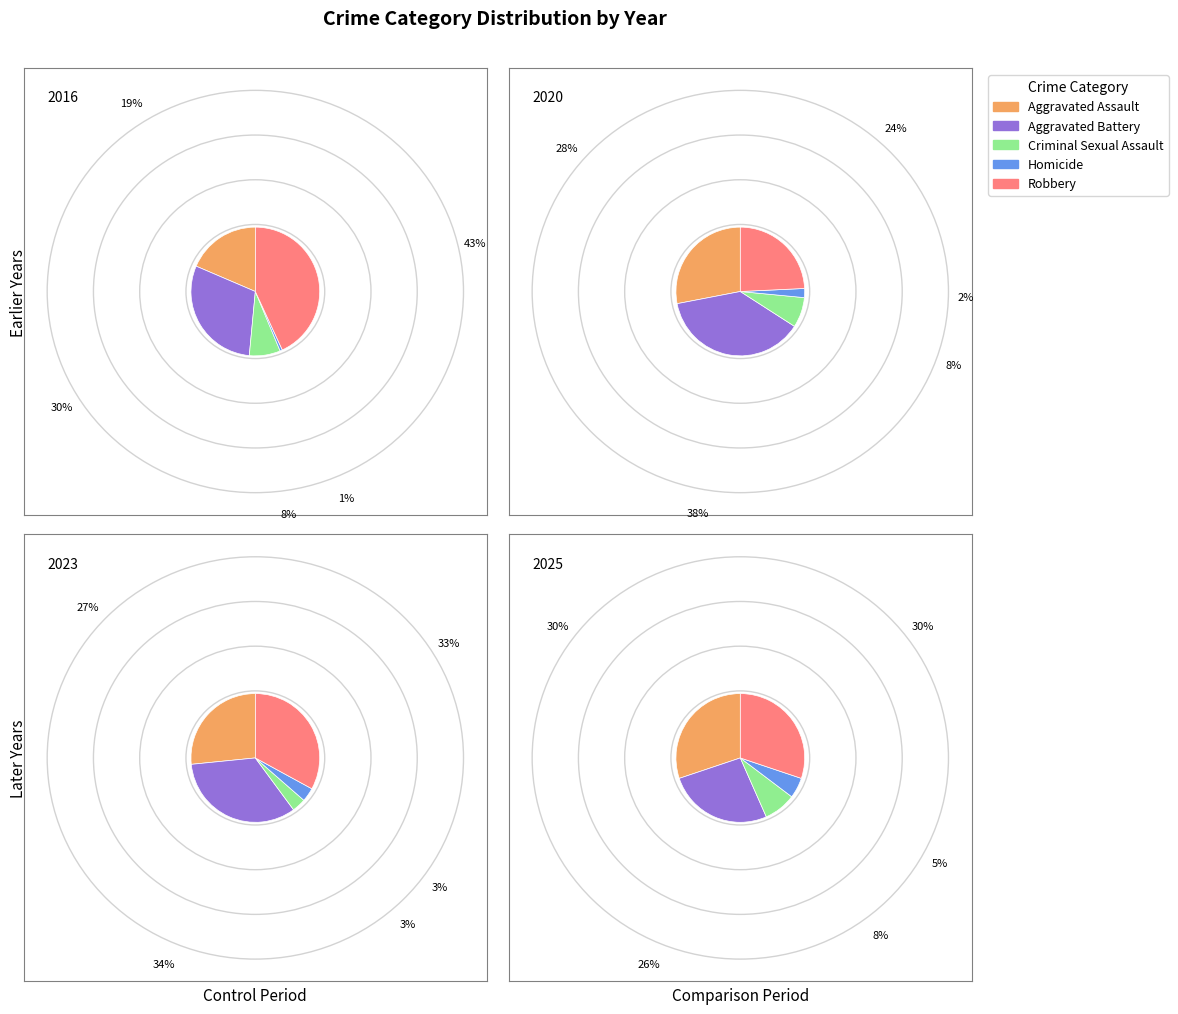

Is the sum of Aggravated Battery and Homicide greater than half?

No